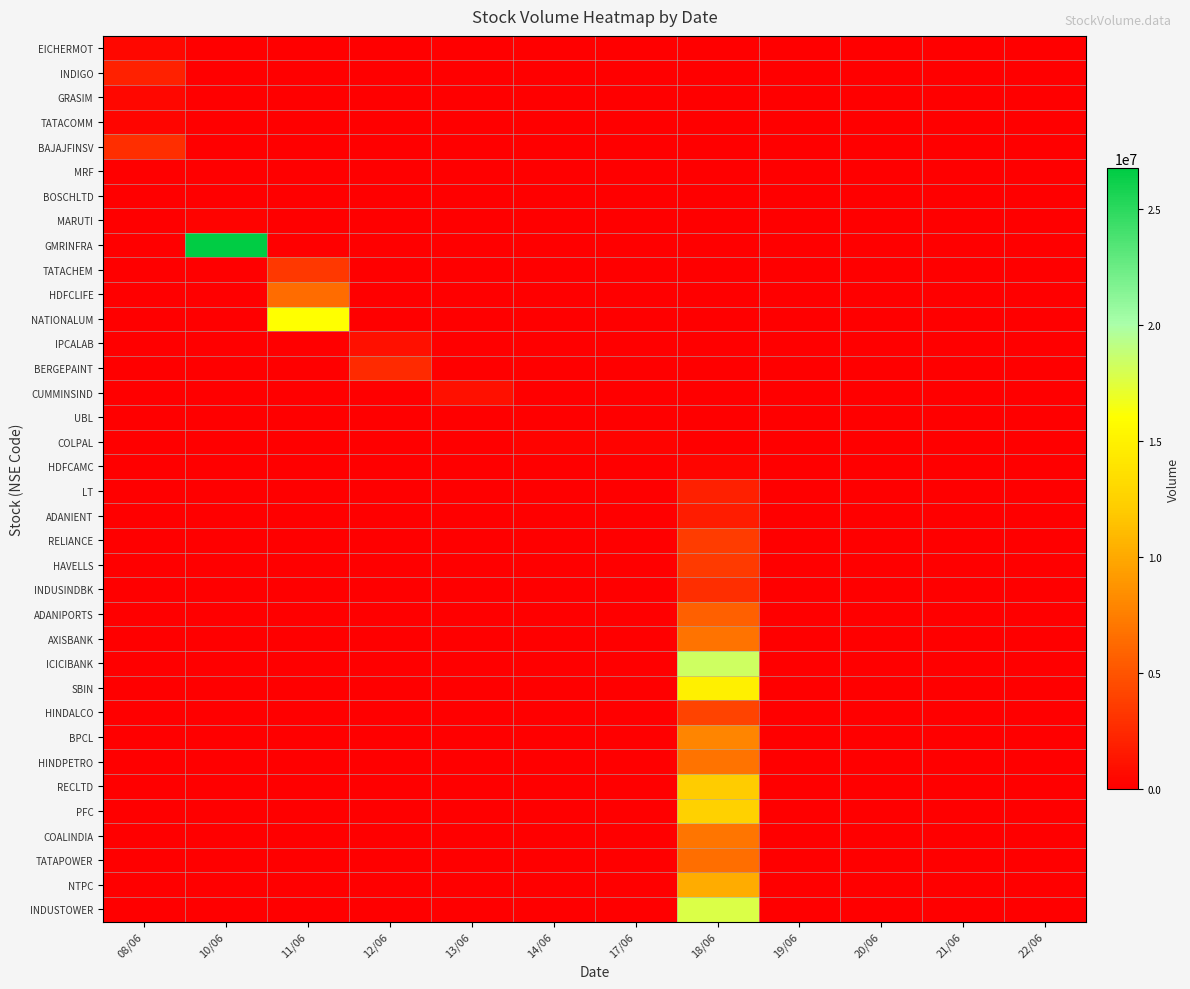

At which category is the sum across all series the highest?

18/06